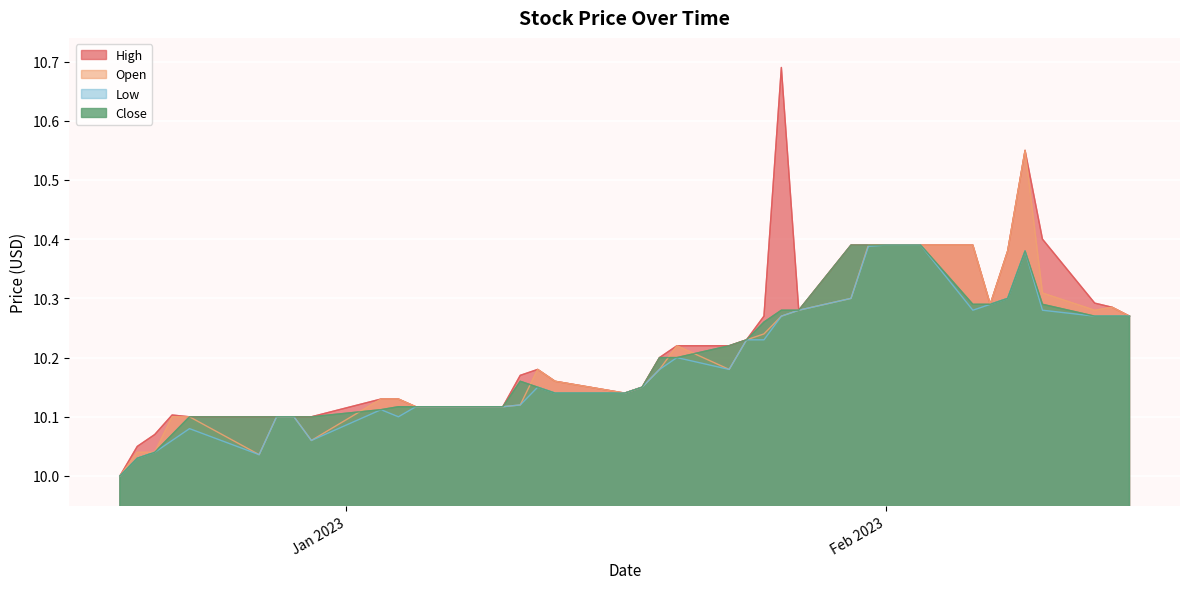

What is the maximum value for Close?

10.4